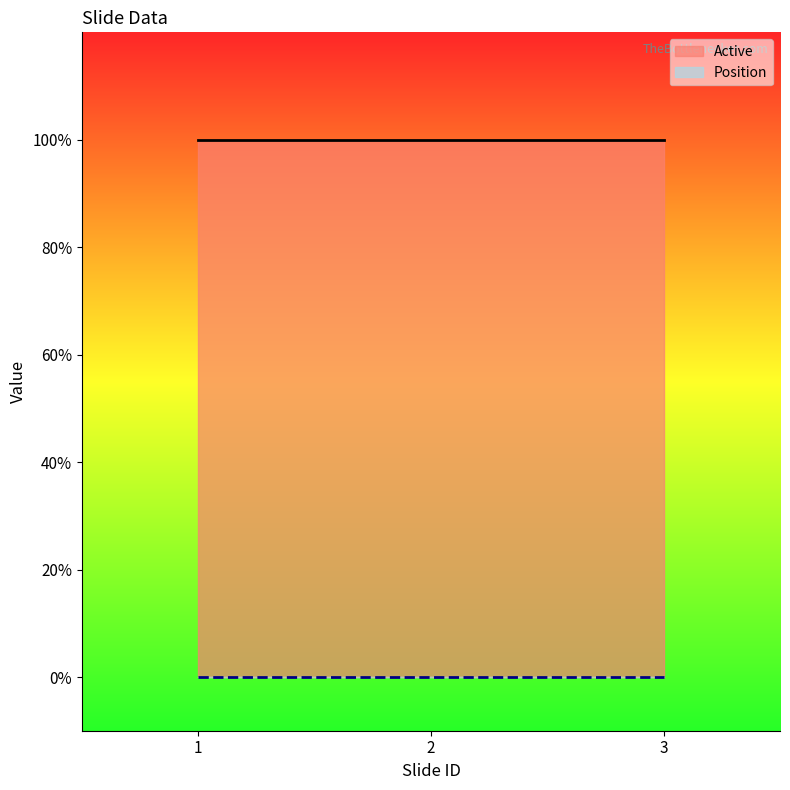

What is the highest value of the Active series?

1